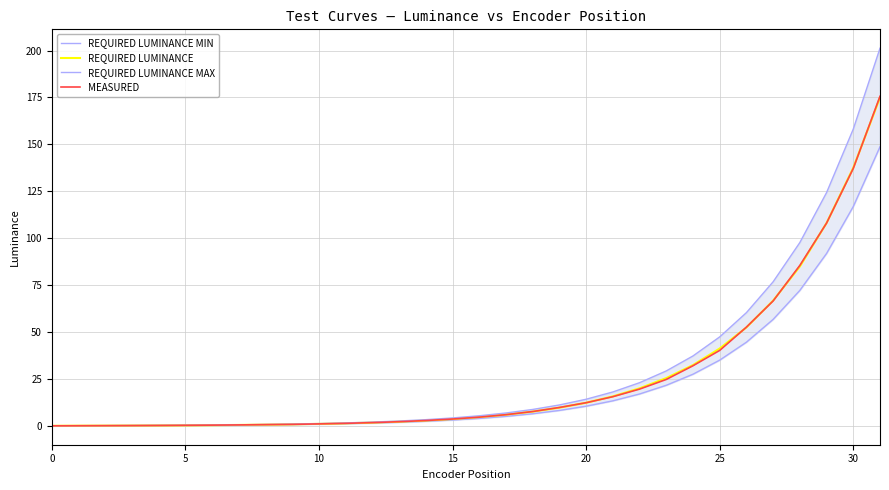

Between 25 and 18, which is larger?

25